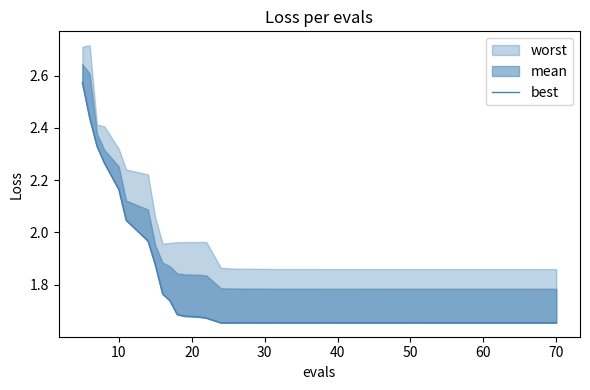

True or false: the data shows 2.9 at 20.

False